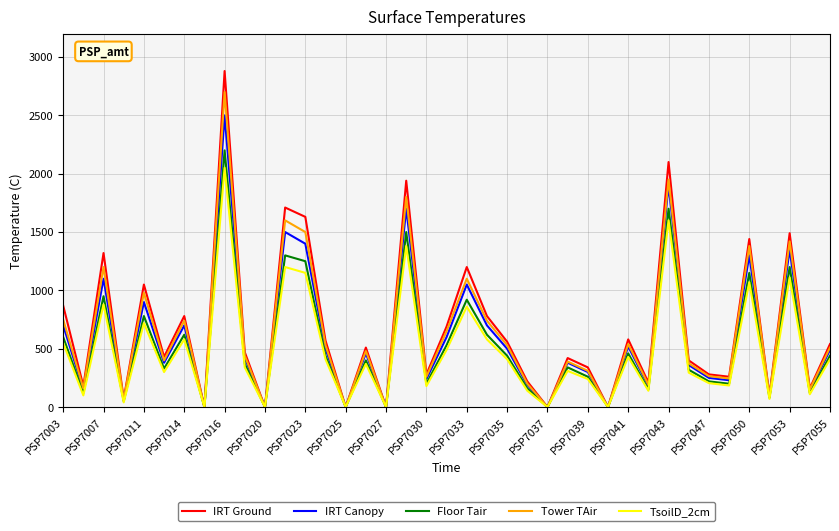

Rank the series by their average value, from highest to lowest.

IRT Ground, Tower TAir, IRT Canopy, Floor Tair, TsoilD_2cm